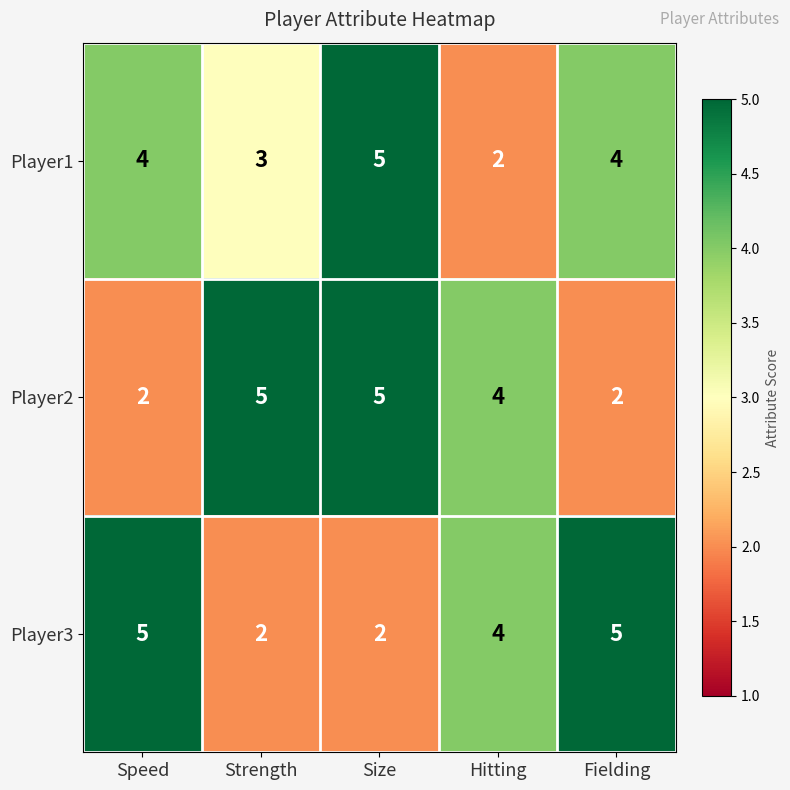

What is the maximum value shown in the chart?

5